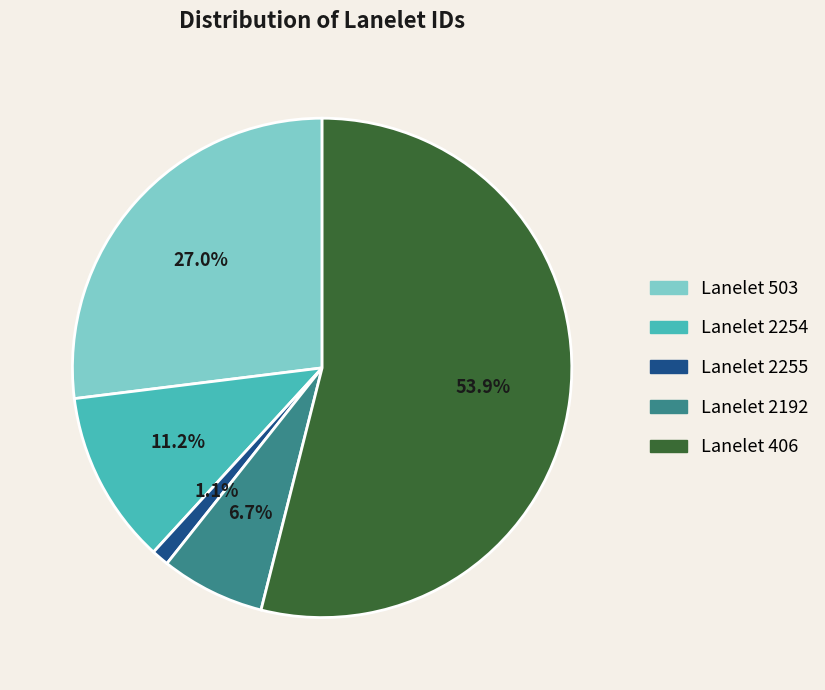

Count the number of slices in the pie.

5